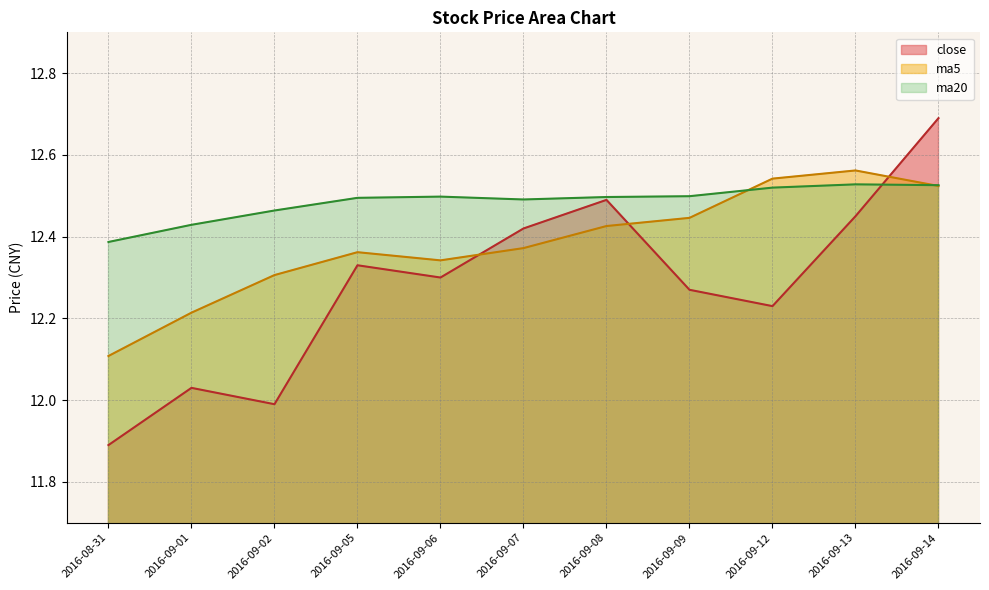

What is the difference between the close values at 2016-09-07 and 2016-09-12?

0.2